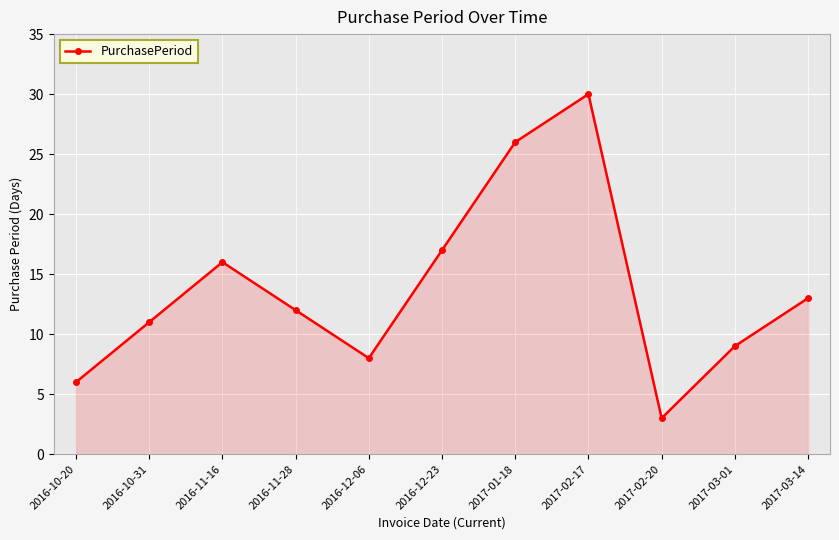

What is the value of the 10th point from the left?

9